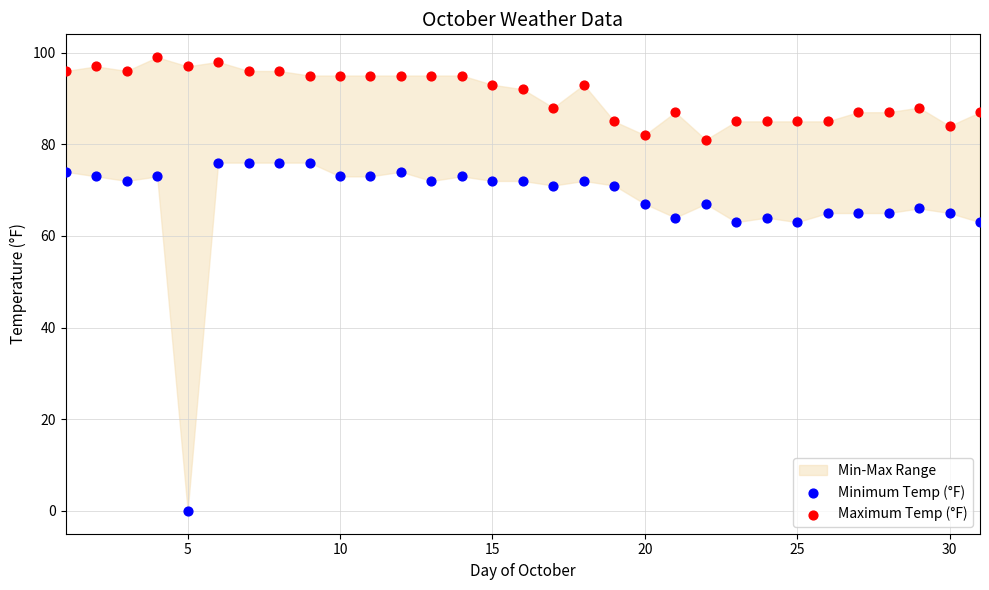

Across all data points, what is the range of Y values (max minus min)?

99